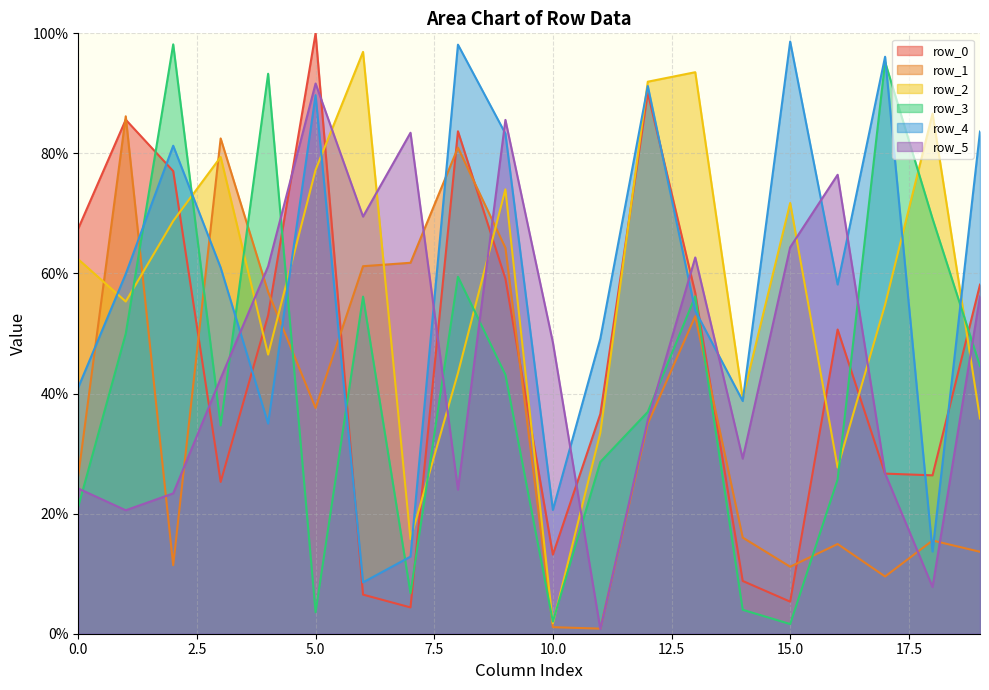

What is the sum of the row_4 values at 6 and 16?

66.7